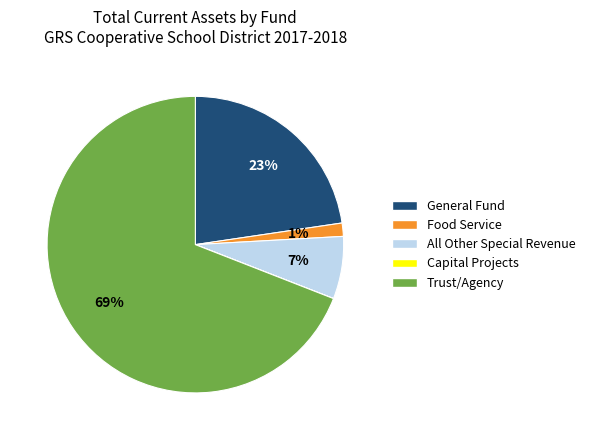

Which slice is the largest?

Trust/Agency